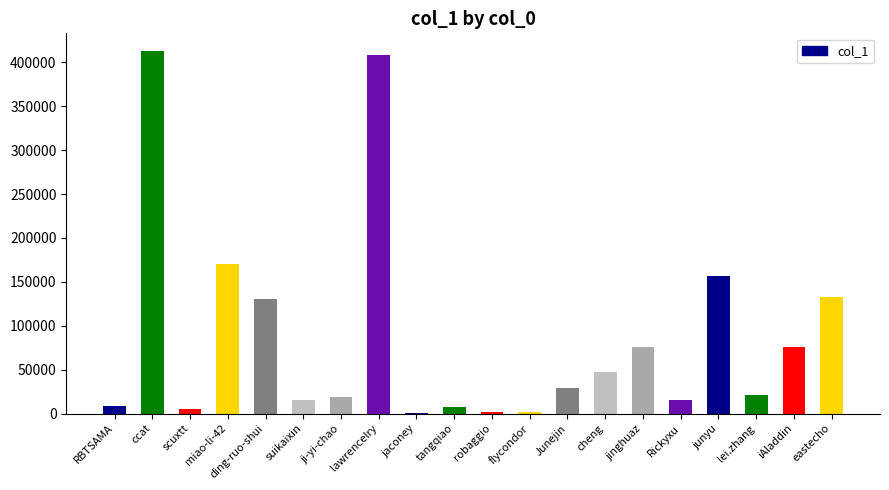

What is the change in value from lawrencelry to Rickyxu?

-393389